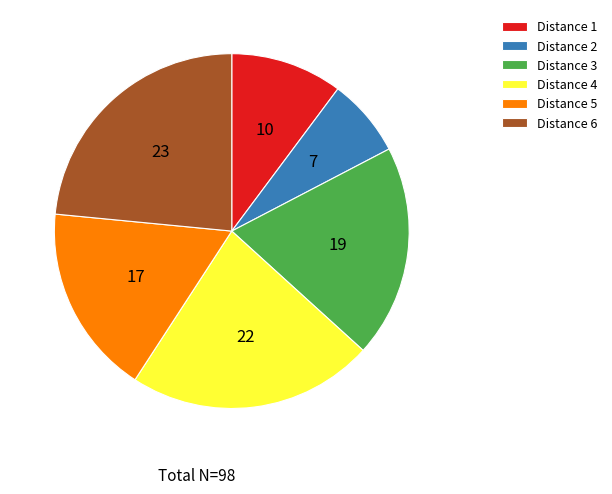

How many segments does this pie chart have?

6